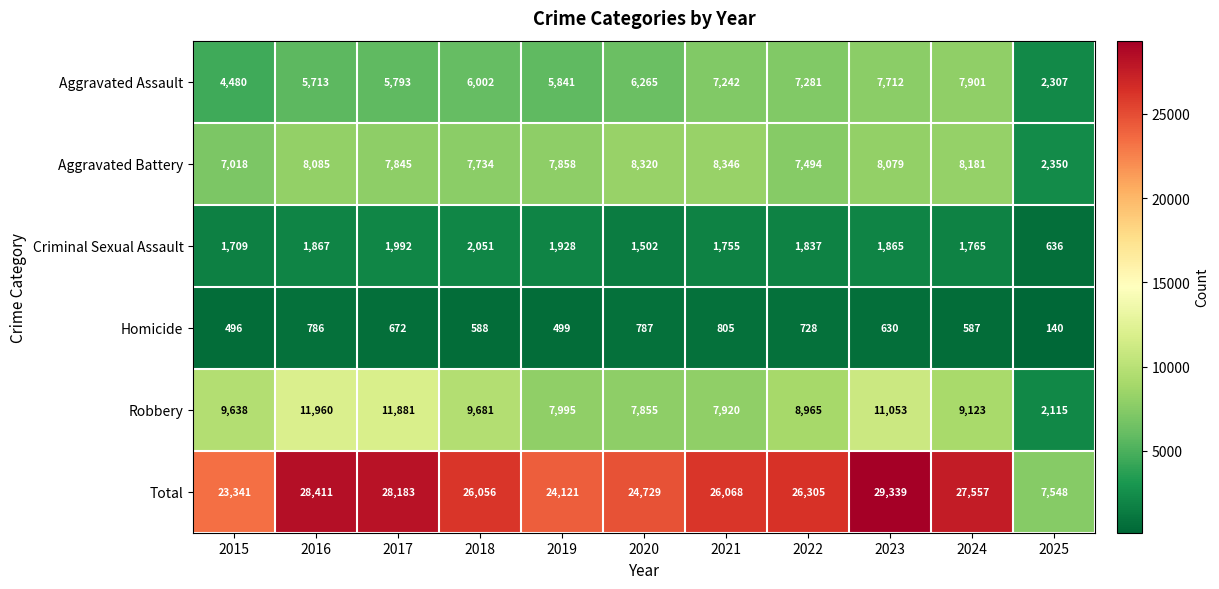

Is it true that Total equals 24729 at 2020?

True